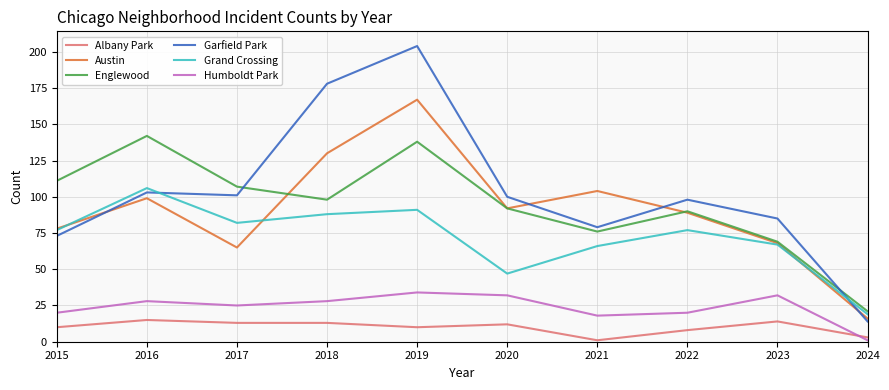

How many lines are shown in the chart?

6